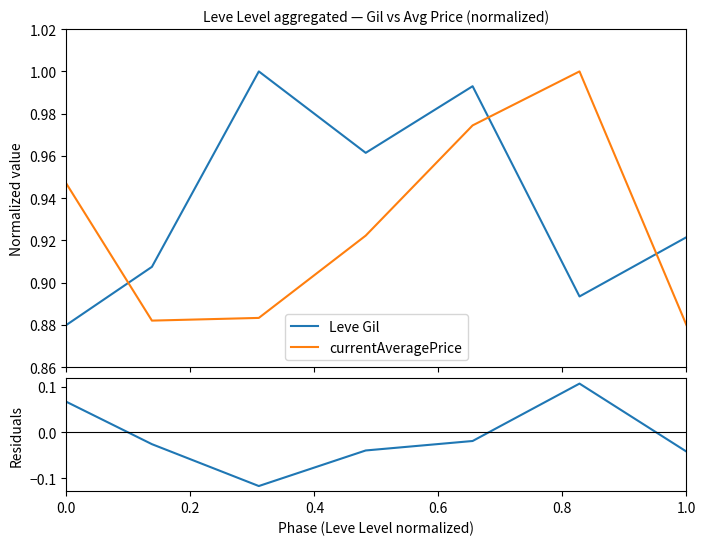

Does the chart display data point markers on the line(s)?

No